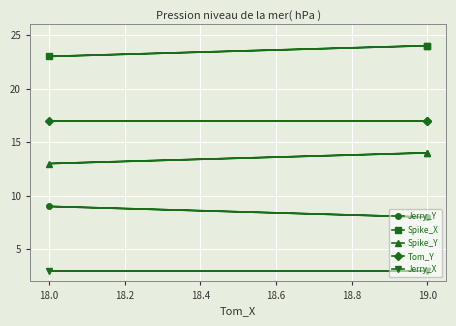

At which label does Spike_X reach its minimum?

18.0